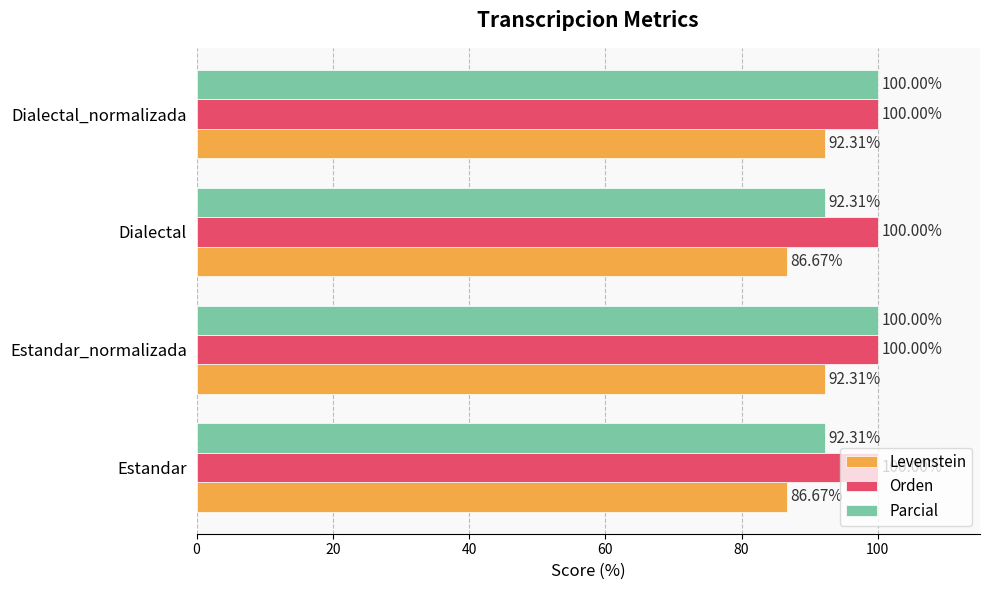

What is the difference between the maximum and second lowest values in the Levenstein series?

5.6